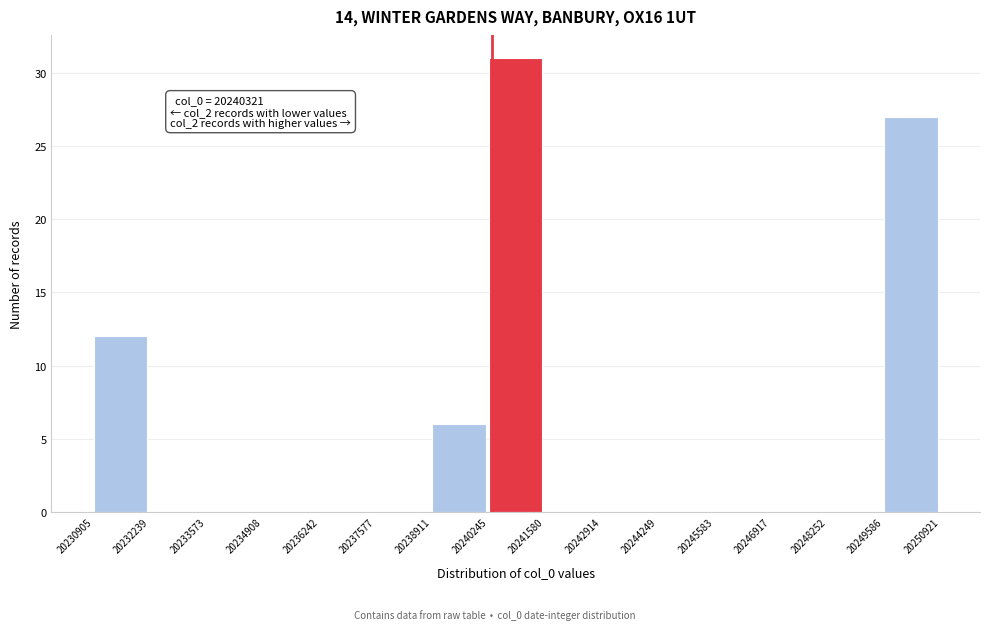

Over which range of the x-axis is the bar tallest?

20240245 to 20241580